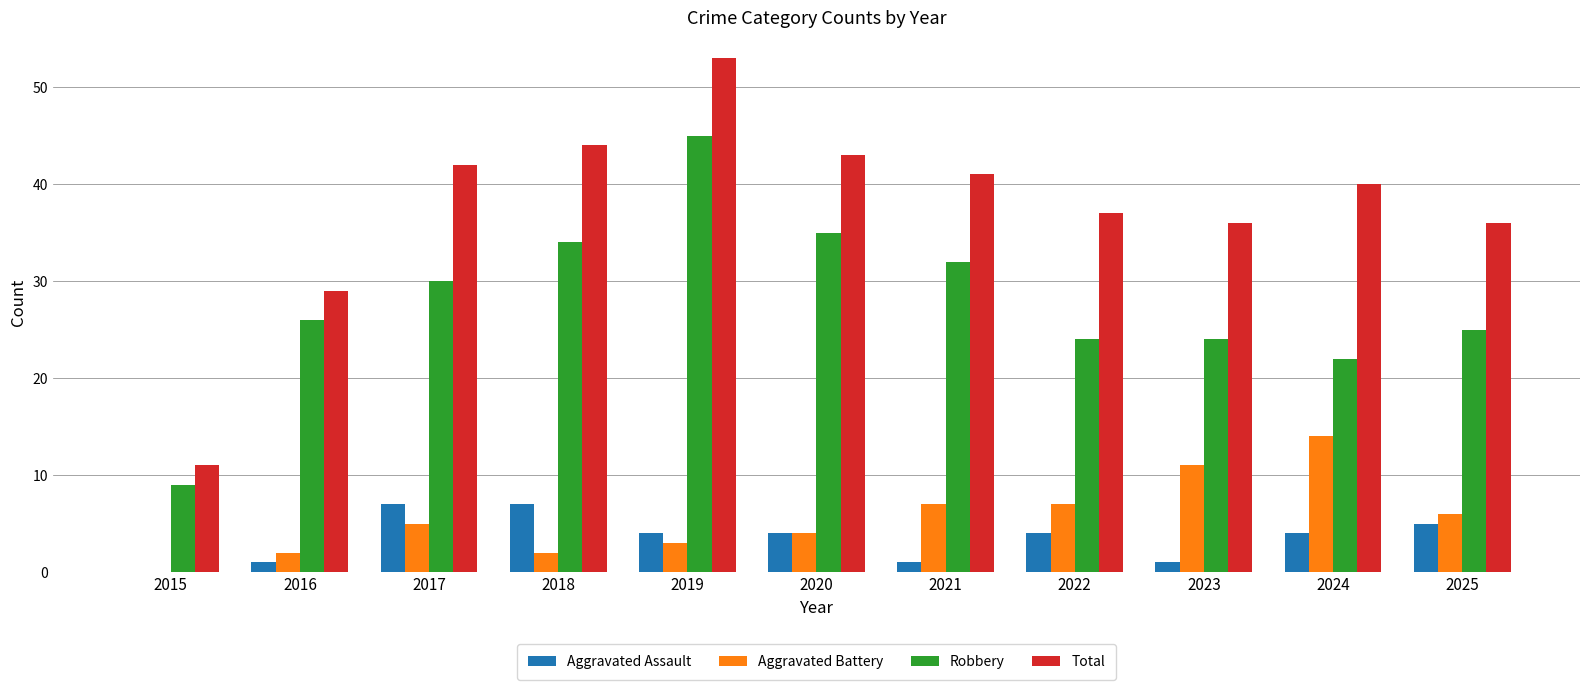

Reading left to right, extract all data points from this chart.

Aggravated Assault: 2015=0	2016=1	2017=7	2018=7	2019=4	2020=4	2021=1	2022=4	2023=1	2024=4	2025=5
Aggravated Battery: 2015=0	2016=2	2017=5	2018=2	2019=3	2020=4	2021=7	2022=7	2023=11	2024=14	2025=6
Robbery: 2015=9	2016=26	2017=30	2018=34	2019=45	2020=35	2021=32	2022=24	2023=24	2024=22	2025=25
Total: 2015=11	2016=29	2017=42	2018=44	2019=53	2020=43	2021=41	2022=37	2023=36	2024=40	2025=36